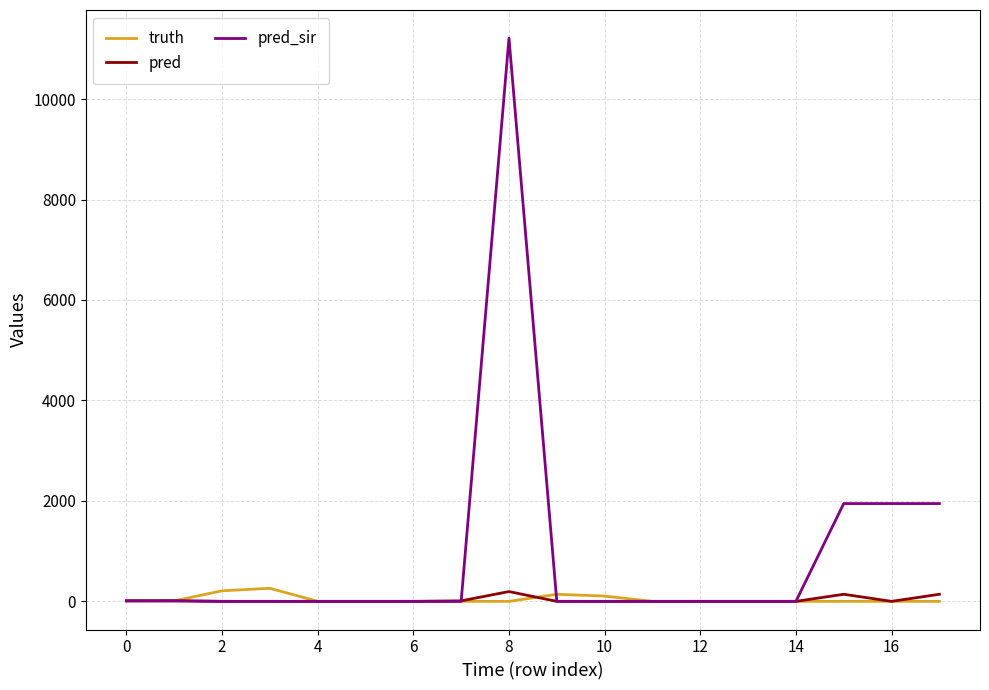

What is the sum of all pred values?

508.1